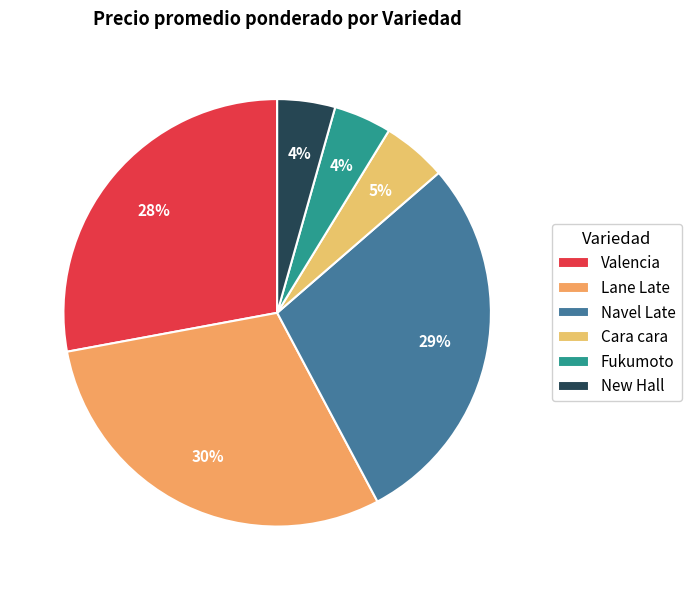

What is the largest slice in the pie chart?

Lane Late